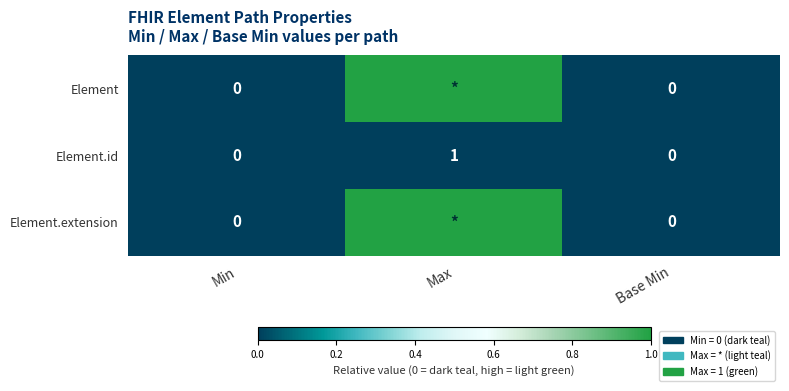

Which category has the highest value across all series?

Max